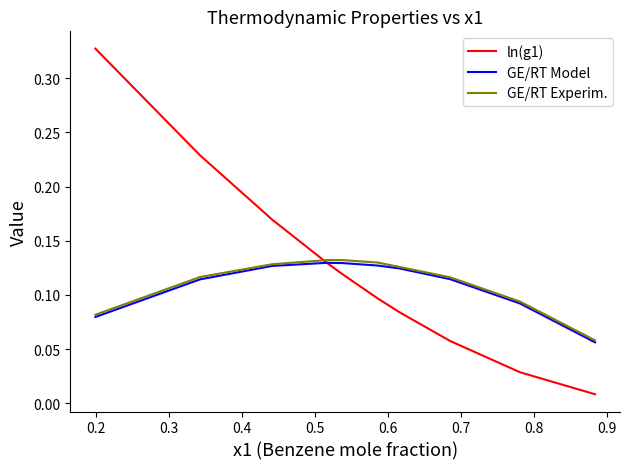

Which series has the largest range (max minus min)?

ln(g1)